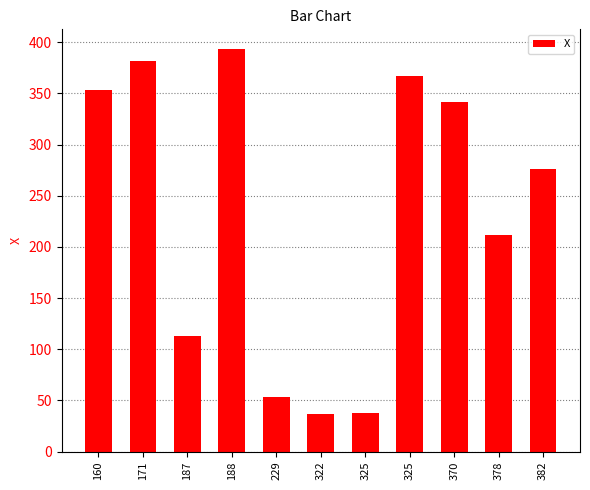

What is the value of the 11th bar from the left?

276